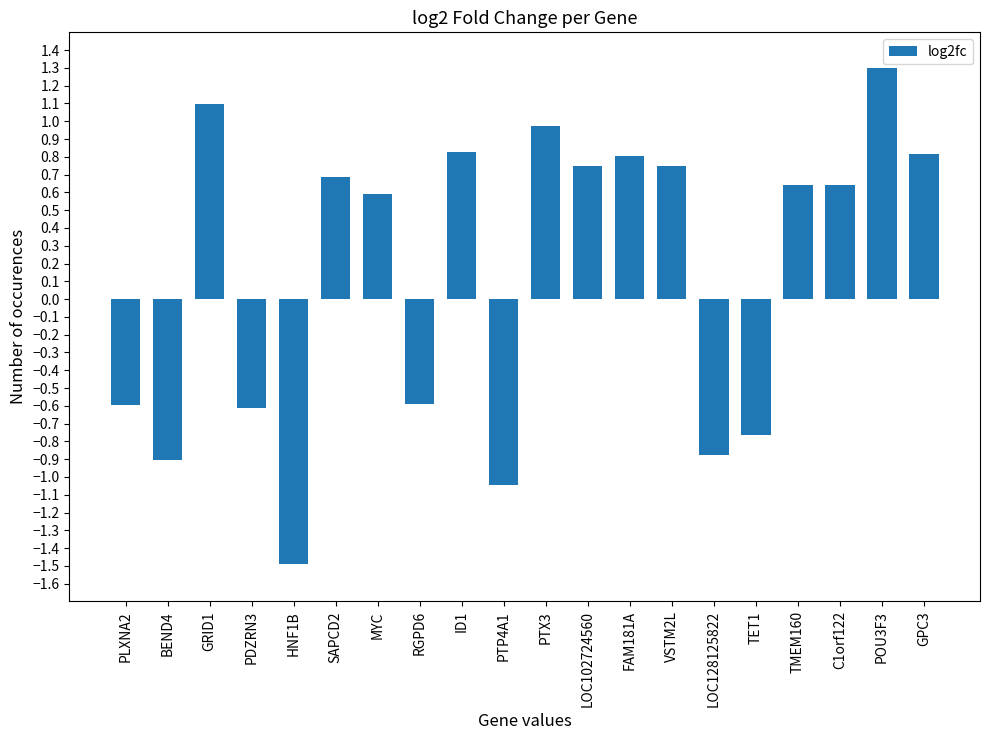

Are the bars horizontal?

No